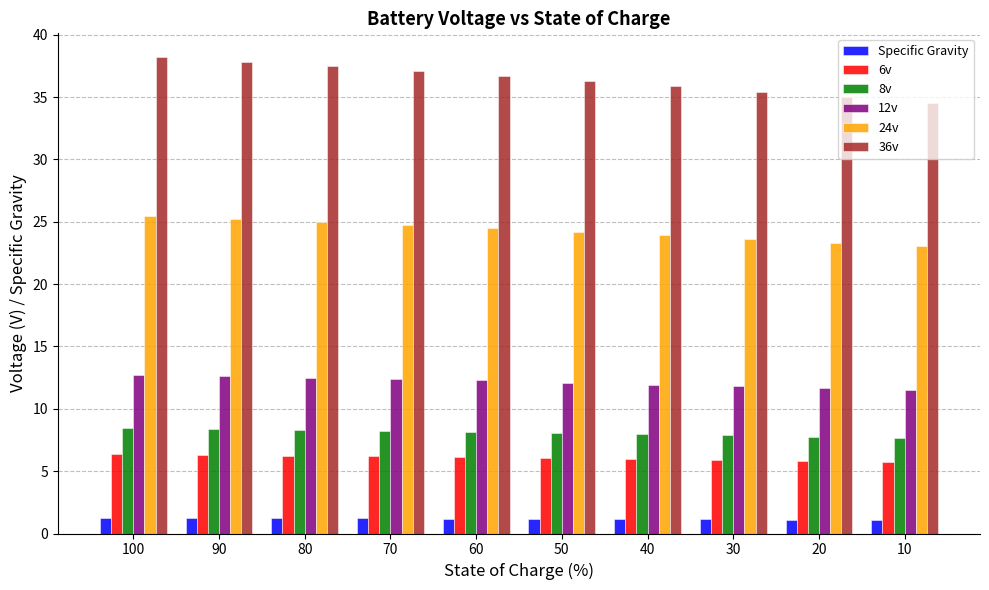

Rank the series by their maximum value, from highest to lowest.

36v, 24v, 12v, 8v, 6v, Specific Gravity